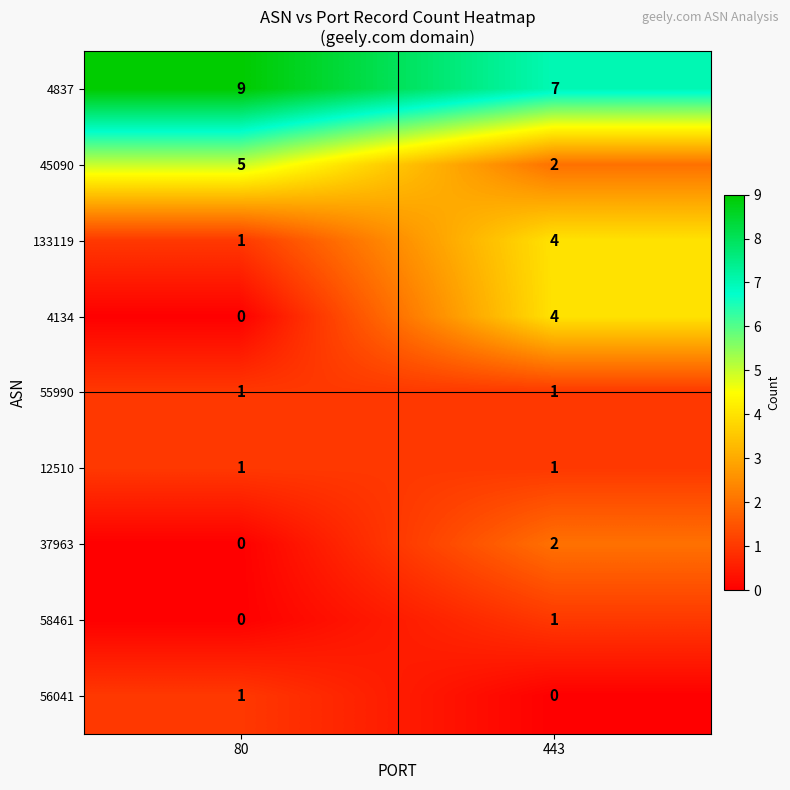

What is the highest value of the 4134 series?

4